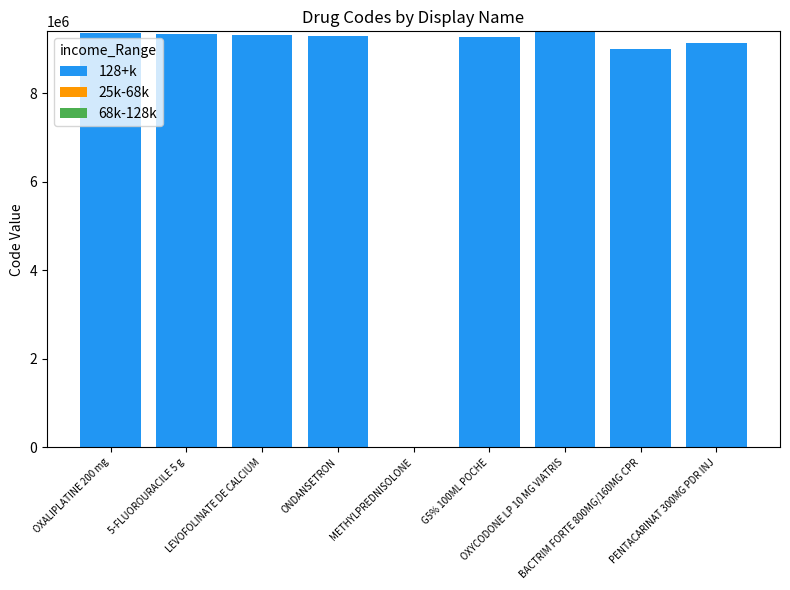

Is it true that 128+k equals 5260367 at LEVOFOLINATE DE CALCIUM?

False